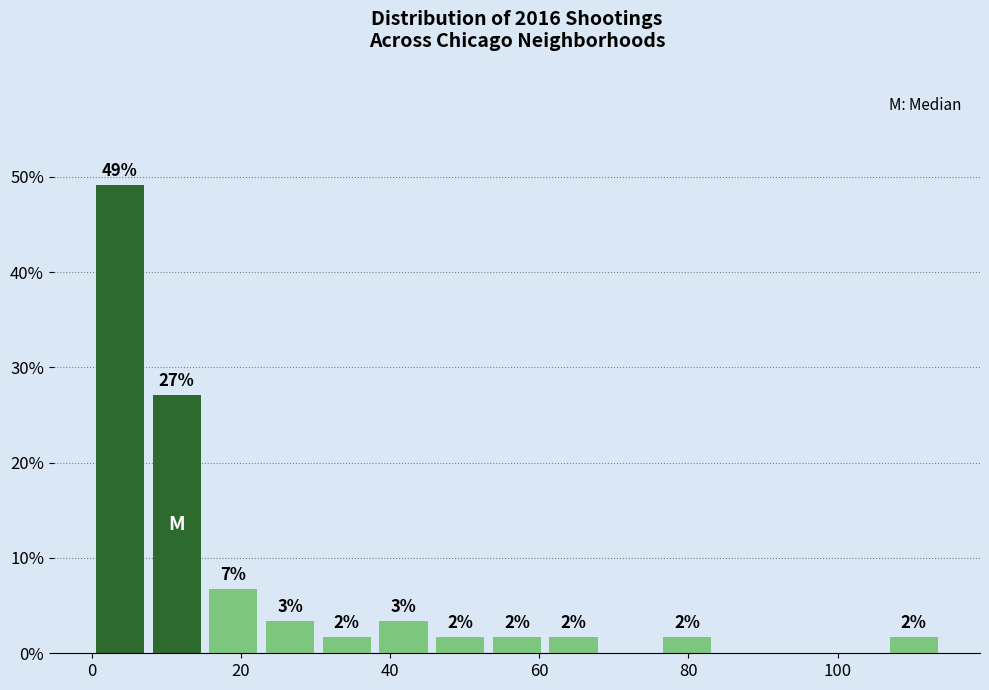

Read against the x-axis, roughly where is the centre of the tallest bar?

4